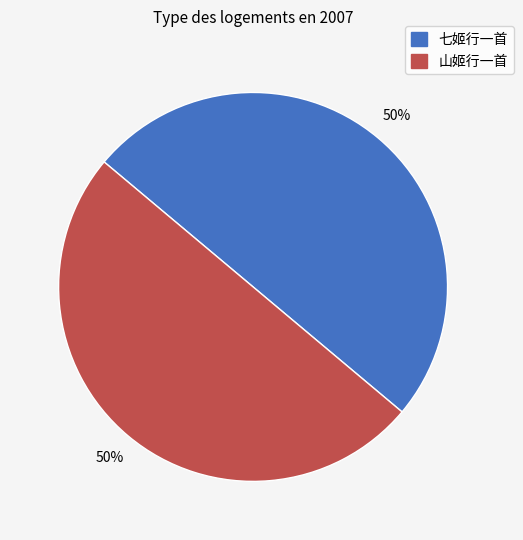

What is the ratio of the value at 七姬行一首 to the value at 山姬行一首?

1.0